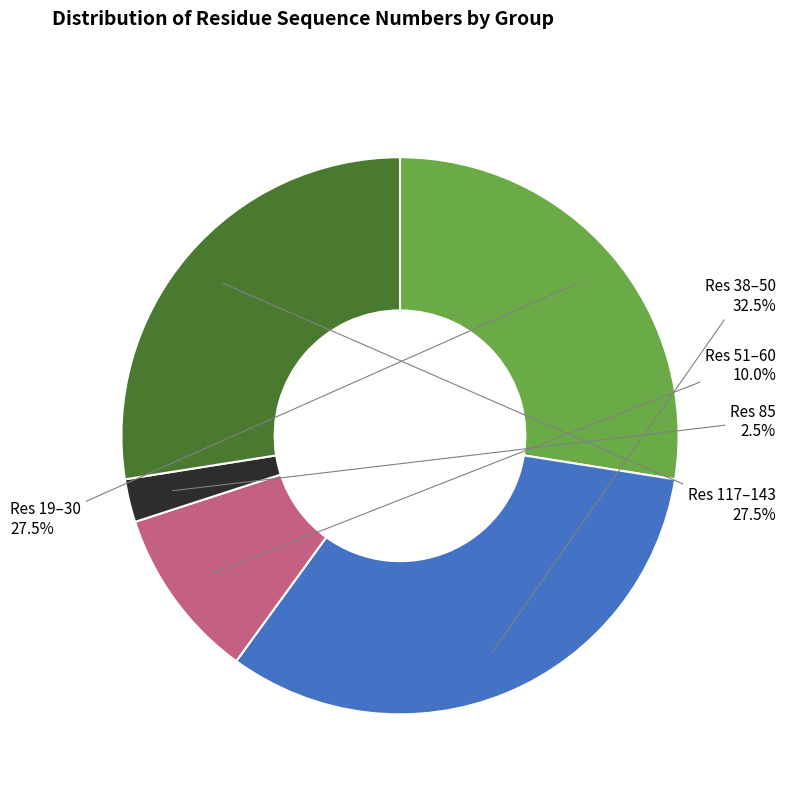

How many segments does this pie chart have?

5